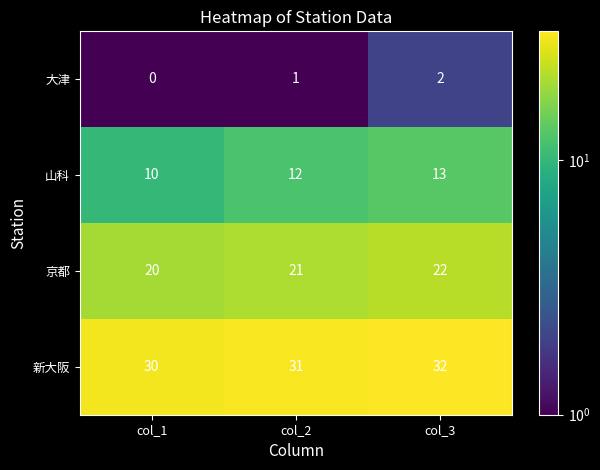

True or false: 山科 has a value of 16 at col_1.

False